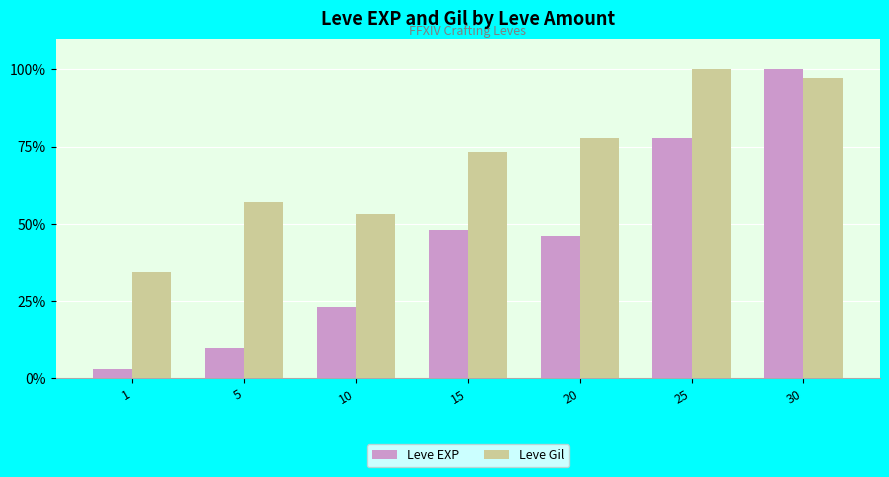

Is it true that Leve Gil equals 39.4 at 30?

False